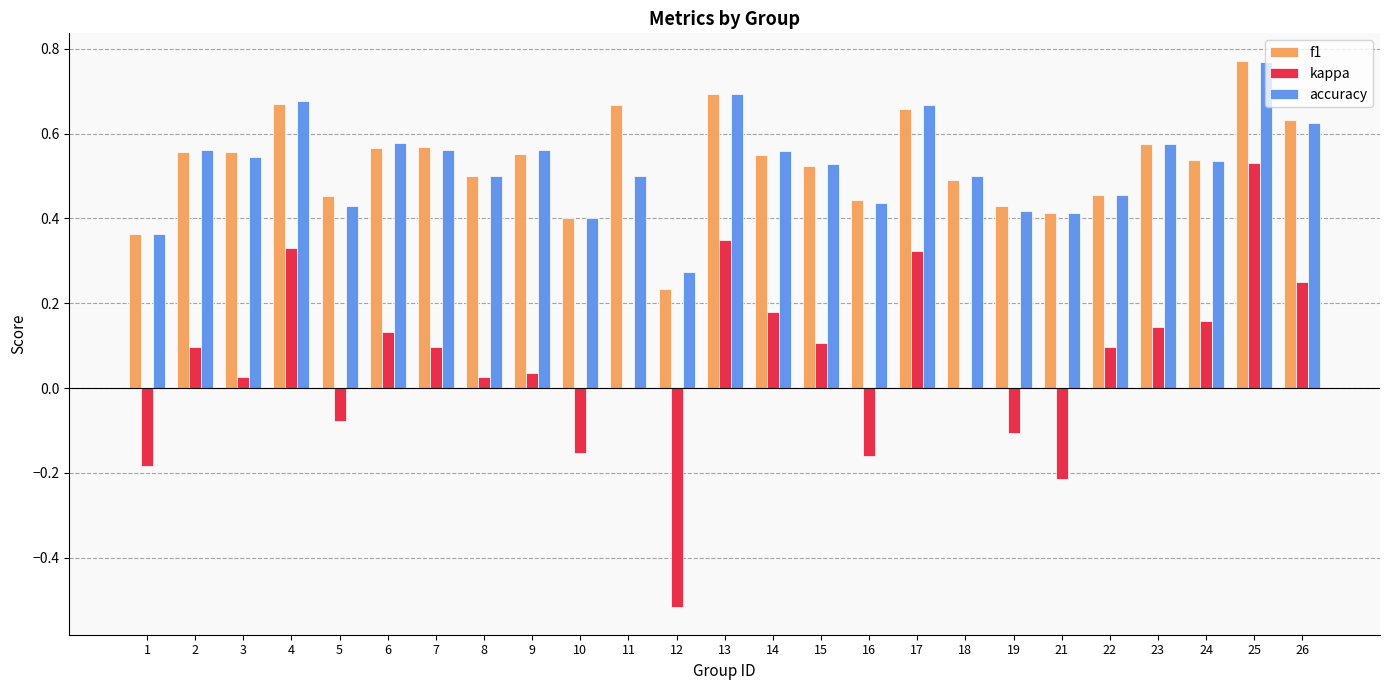

Between 6 and 21, which series saw the biggest shift?

kappa